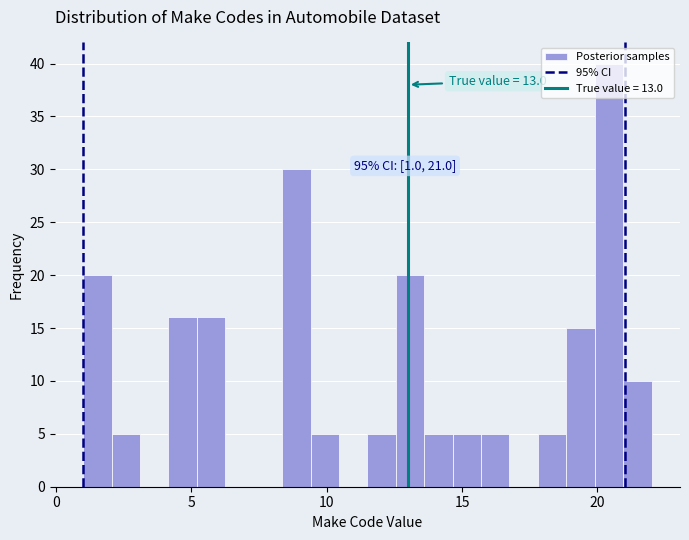

Read against the x-axis, roughly where is the centre of the tallest bar?

20.5